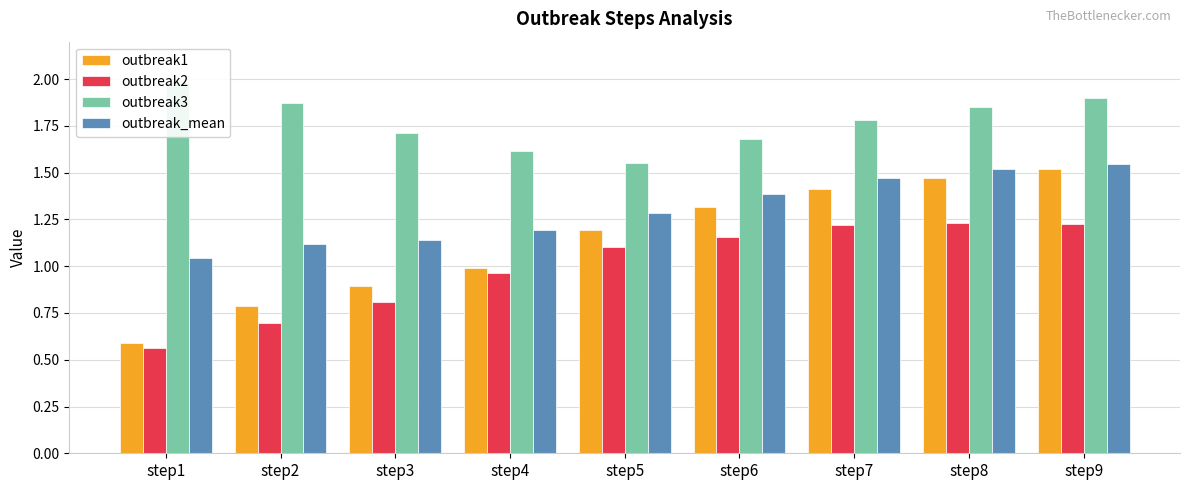

What is the value of the outbreak3 bar at the 3rd from the left?

1.7